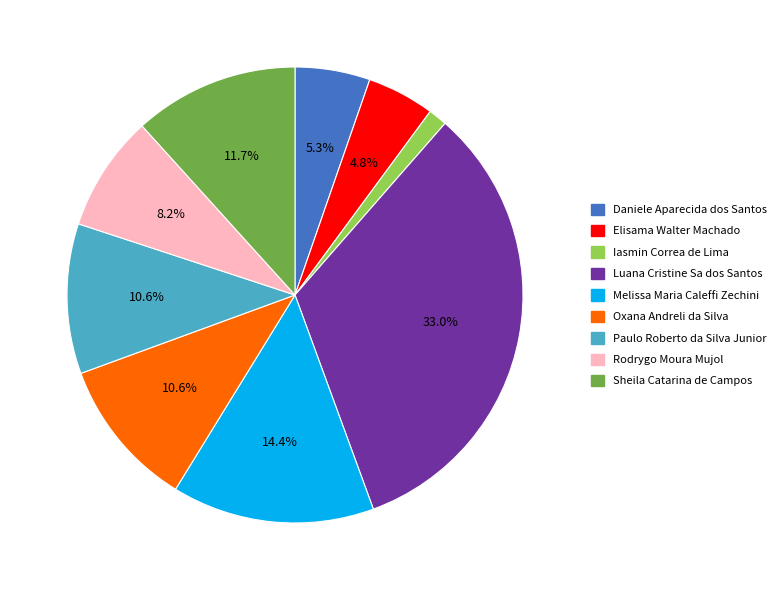

Is it true that Rodrygo Moura Mujol is 8% of the pie?

True